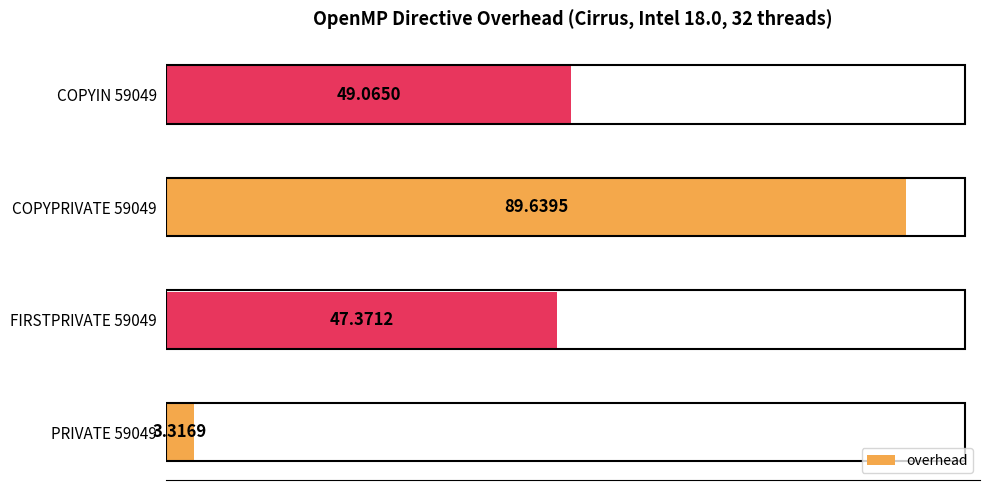

What is the sum of all values?

189.4